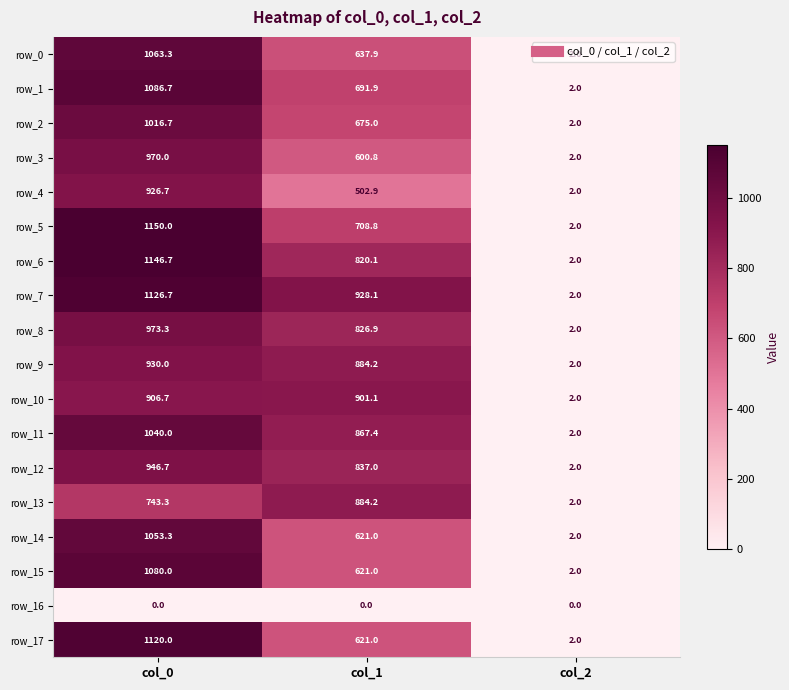

What is the sum of all row_14 values?

1676.3